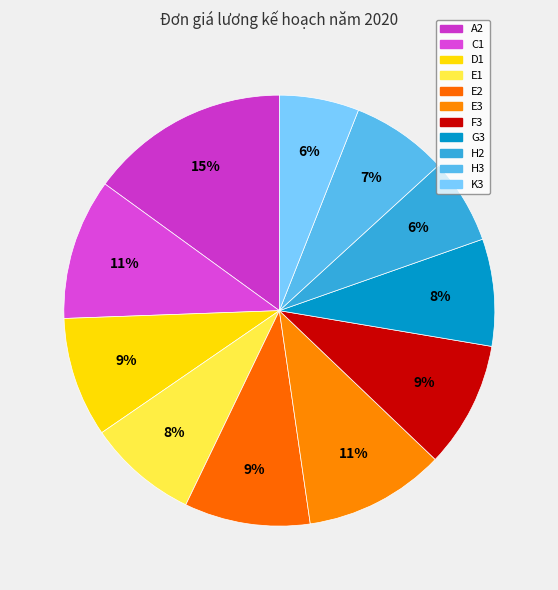

Does A2 account for over 50% of the chart?

No